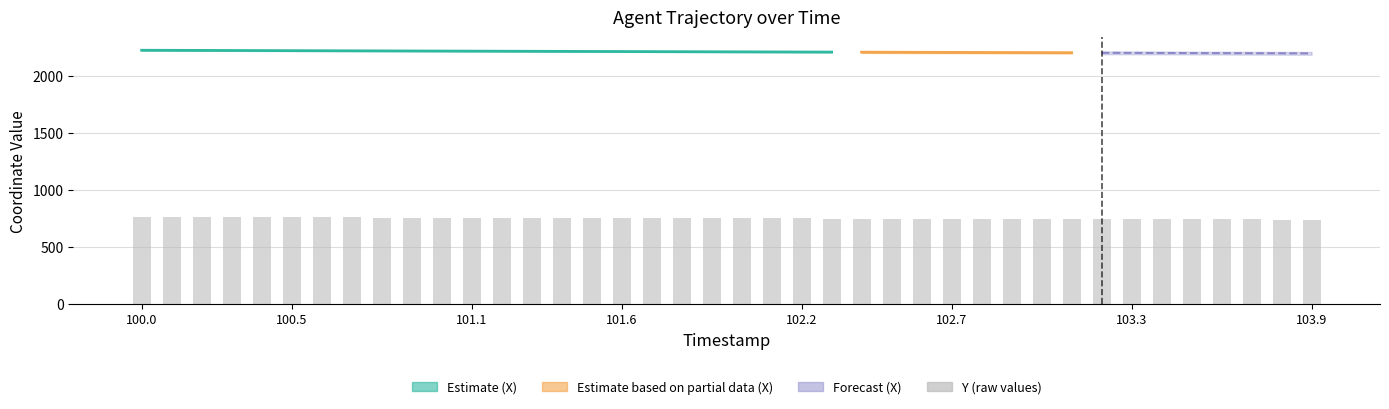

What is the average value?

751.4